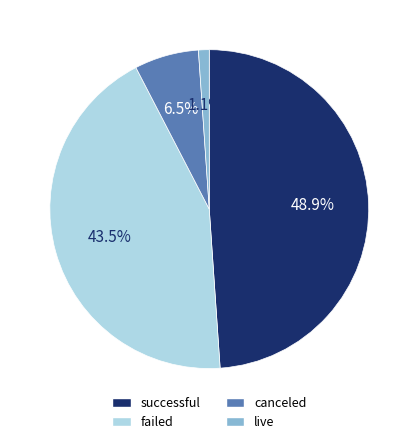

To the nearest percent, what is the combined percentage of canceled and failed?

50%